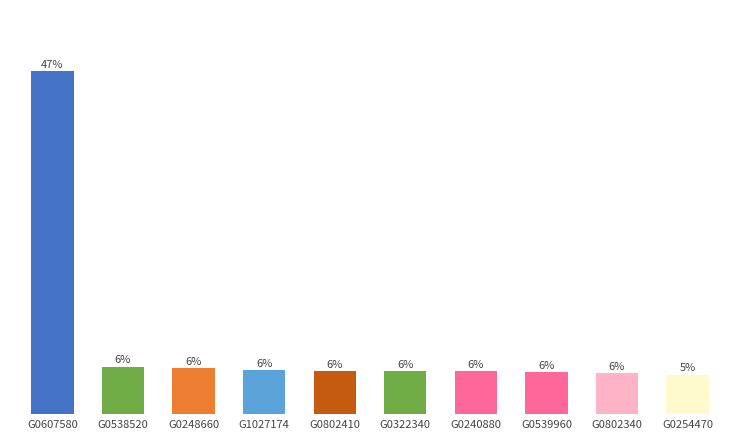

Which category has the highest value across all series?

G0607580